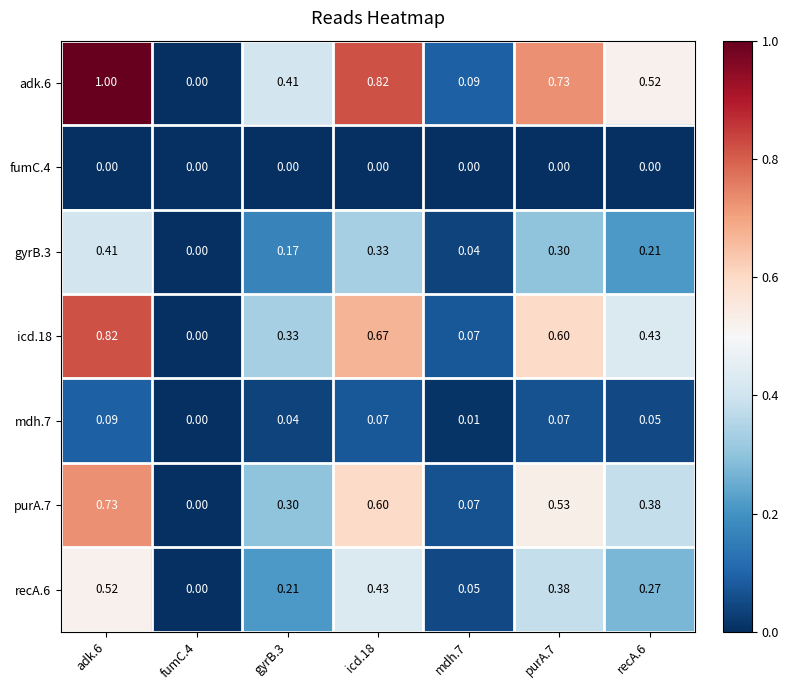

At gyrB.3, list the series in order from largest to smallest.

adk.6, icd.18, purA.7, recA.6, gyrB.3, mdh.7, fumC.4